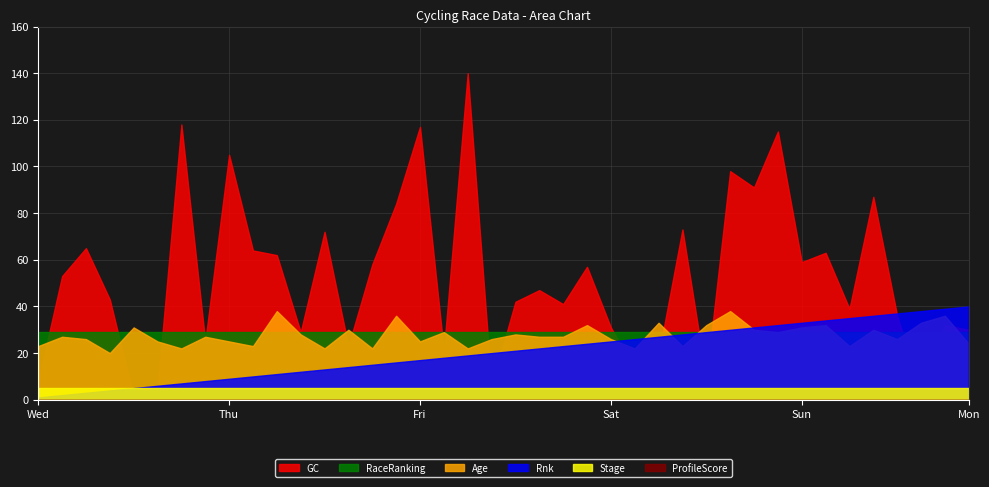

How many data points in Age are above 27?

18